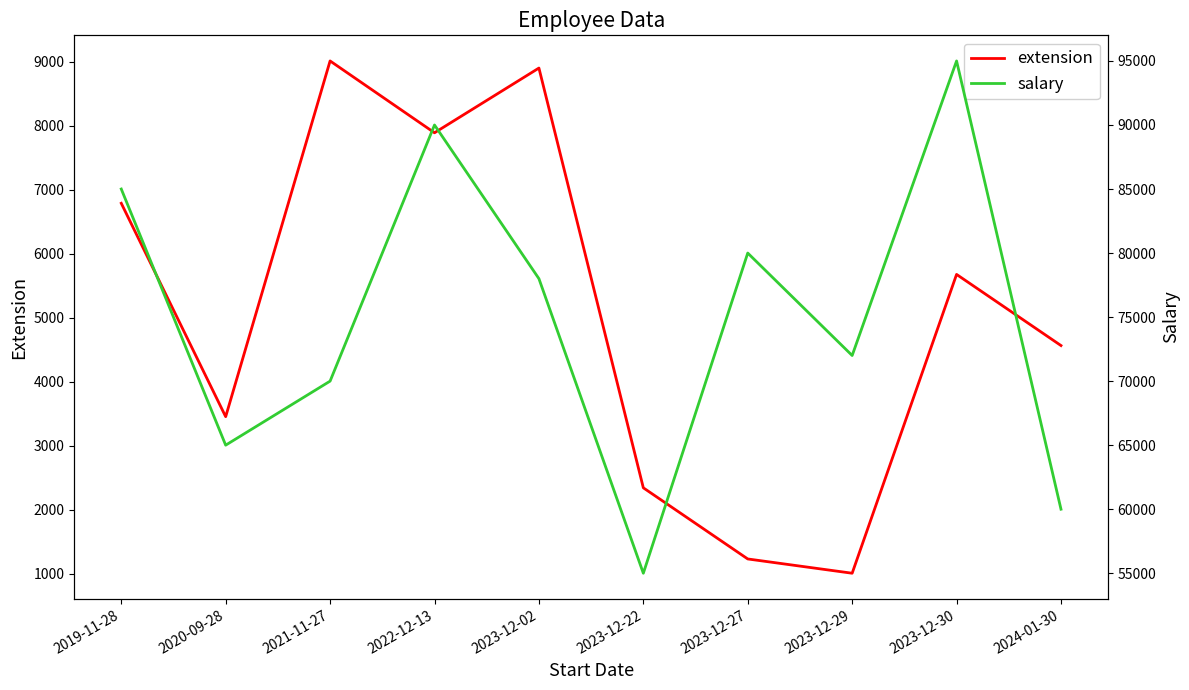

At which label does extension reach its peak?

2021-11-27